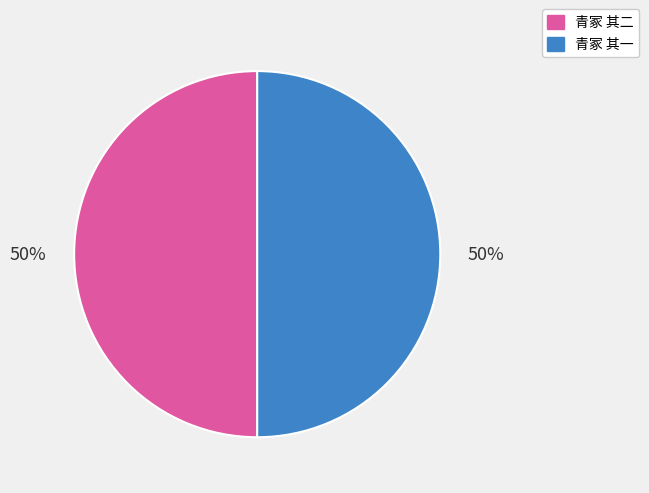

Count the number of slices in the pie.

2